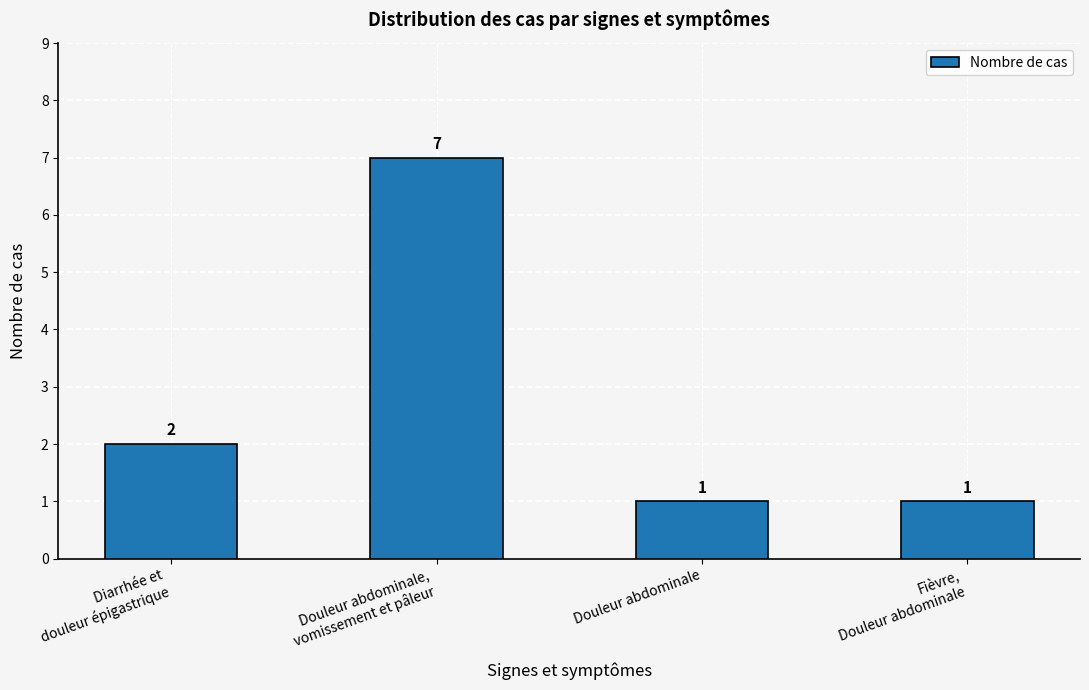

What is the smallest value displayed?

1